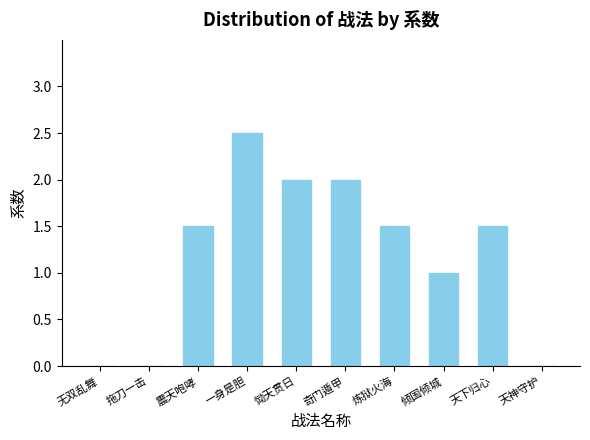

What is the change in value from 拖刀一击 to 天下归心?

+1.5